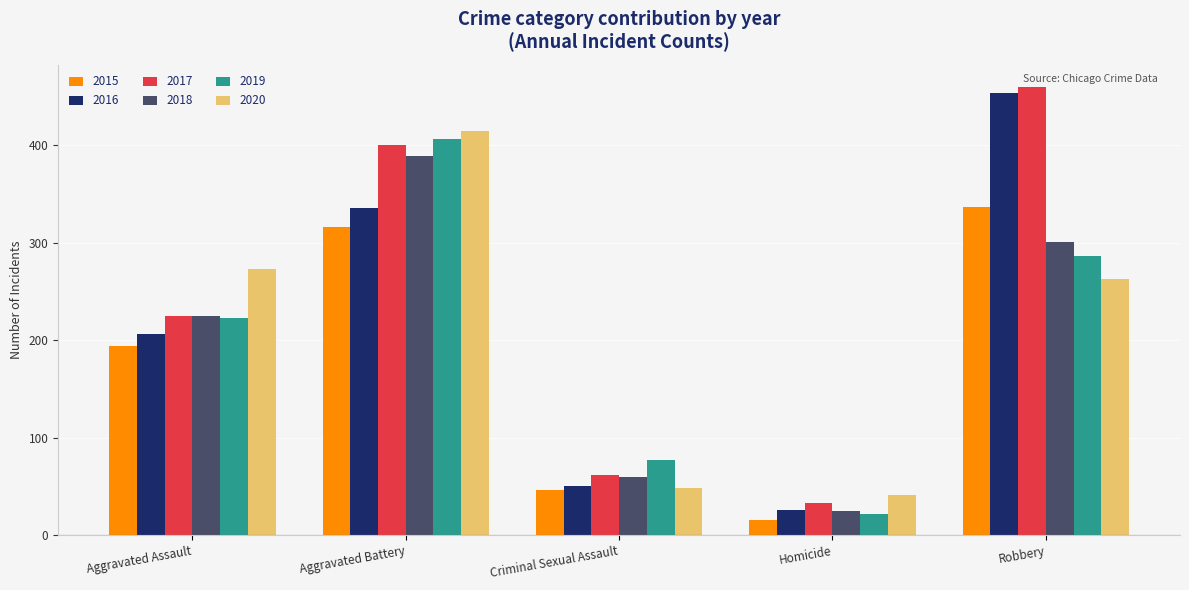

What is the value of the 2019 bar at the 3rd from the left?

77